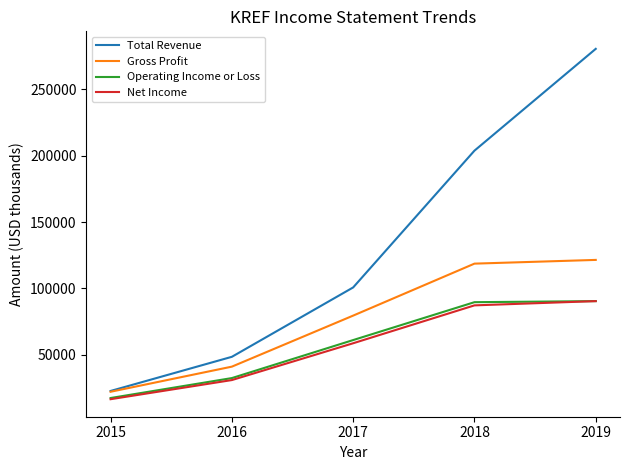

What is the minimum value shown in the chart?

16700